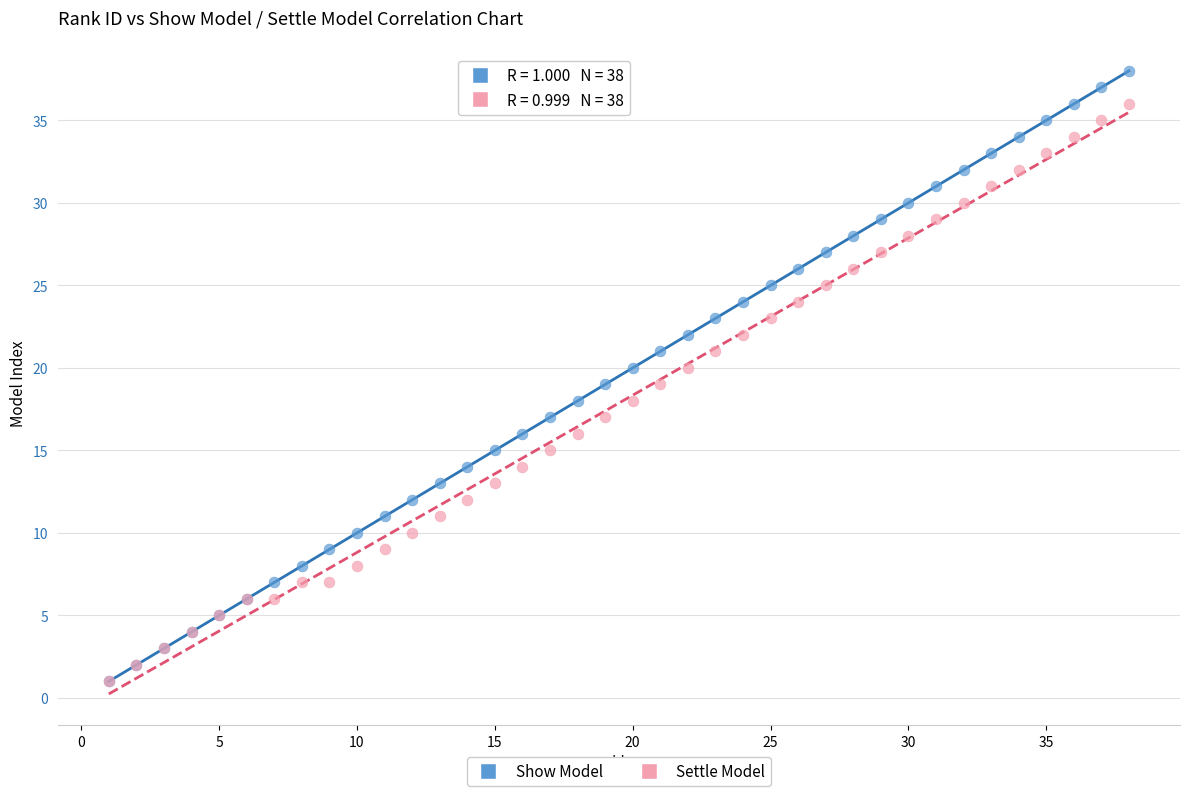

What are all the series names shown in the legend?

Show Model, Settle Model